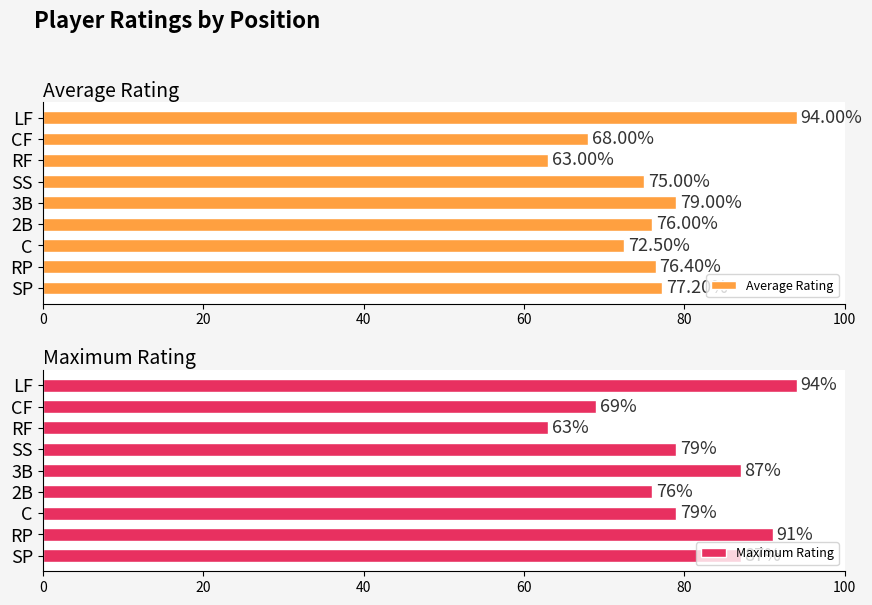

What is the difference between the second highest and second lowest values in the Average Rating series?

11.0